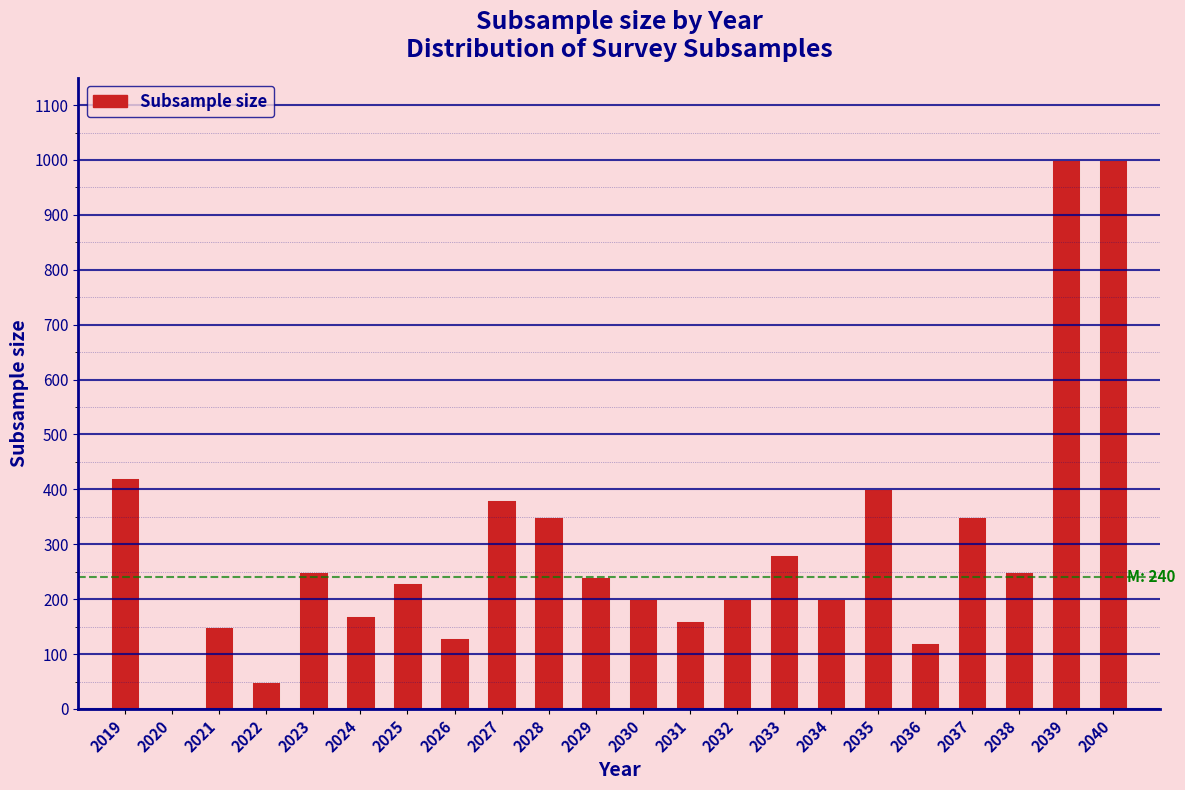

Reading left to right, transcribe all the data shown in this chart.

2019=420	2020=0	2021=150	2022=50	2023=250	2024=170	2025=230	2026=130	2027=380	2028=350	2029=240	2030=200	2031=160	2032=200	2033=280	2034=200	2035=400	2036=120	2037=350	2038=250	2039=1000	2040=1000